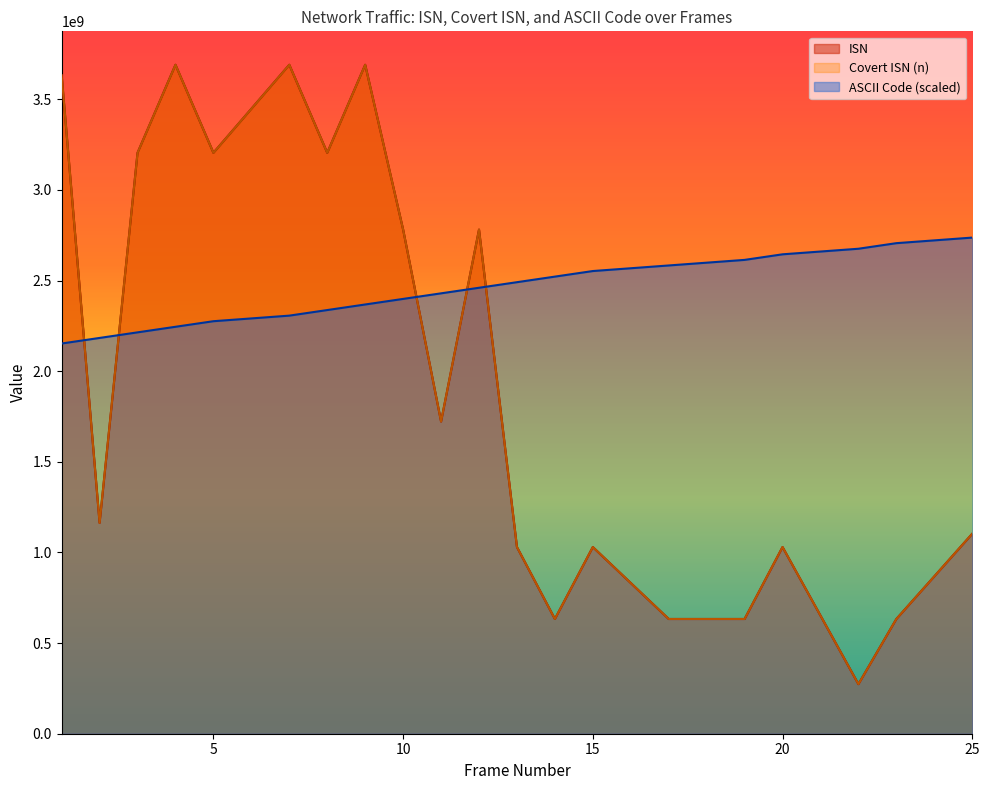

List the series in order of their peak value, highest first.

ISN, Covert ISN (n), ASCII Code